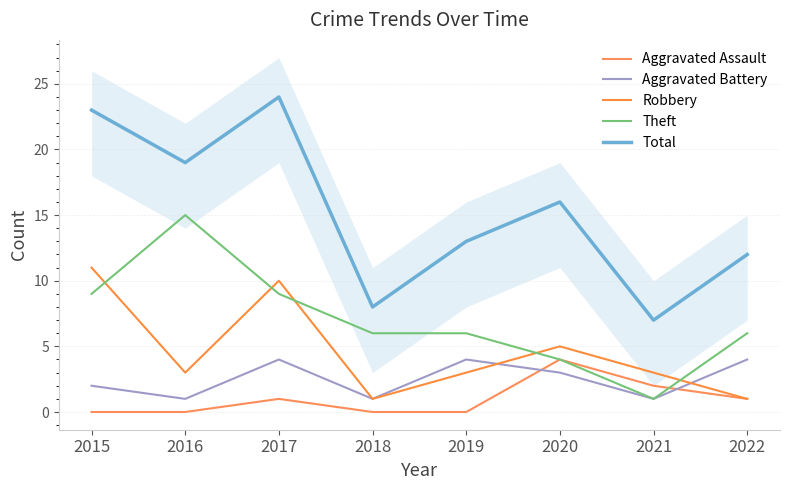

At which category is the sum across all series the highest?

2017